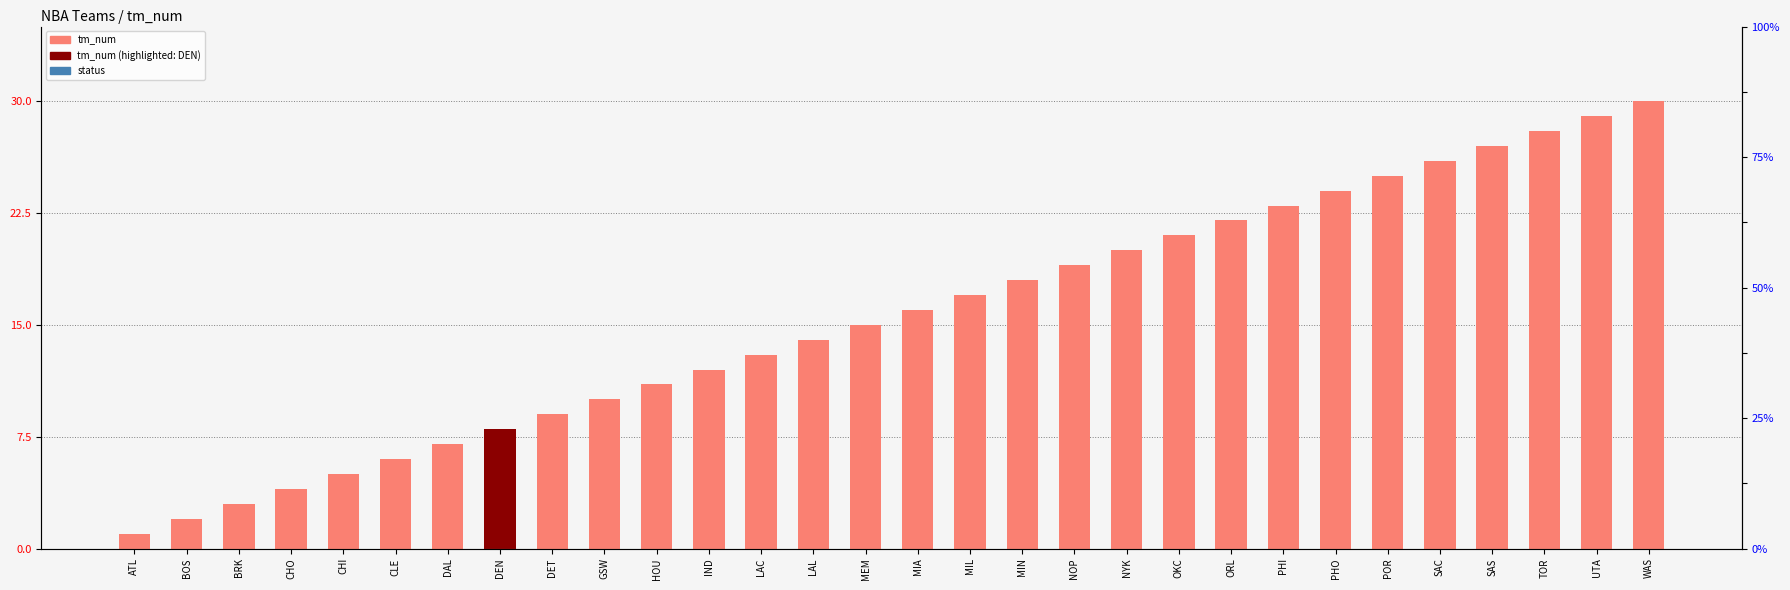

What is the total value across all series at LAL?

114